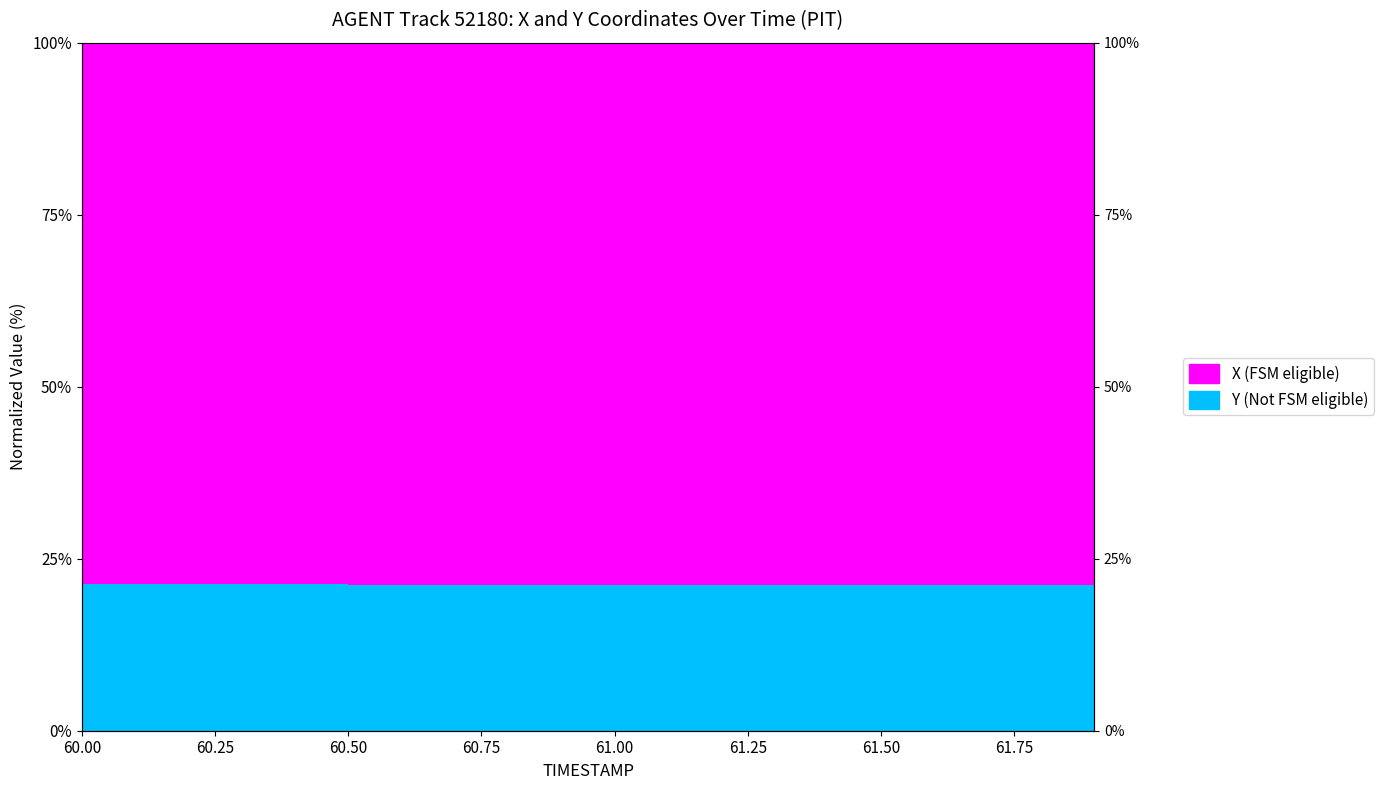

Which category has the lowest value across all series?

61.9